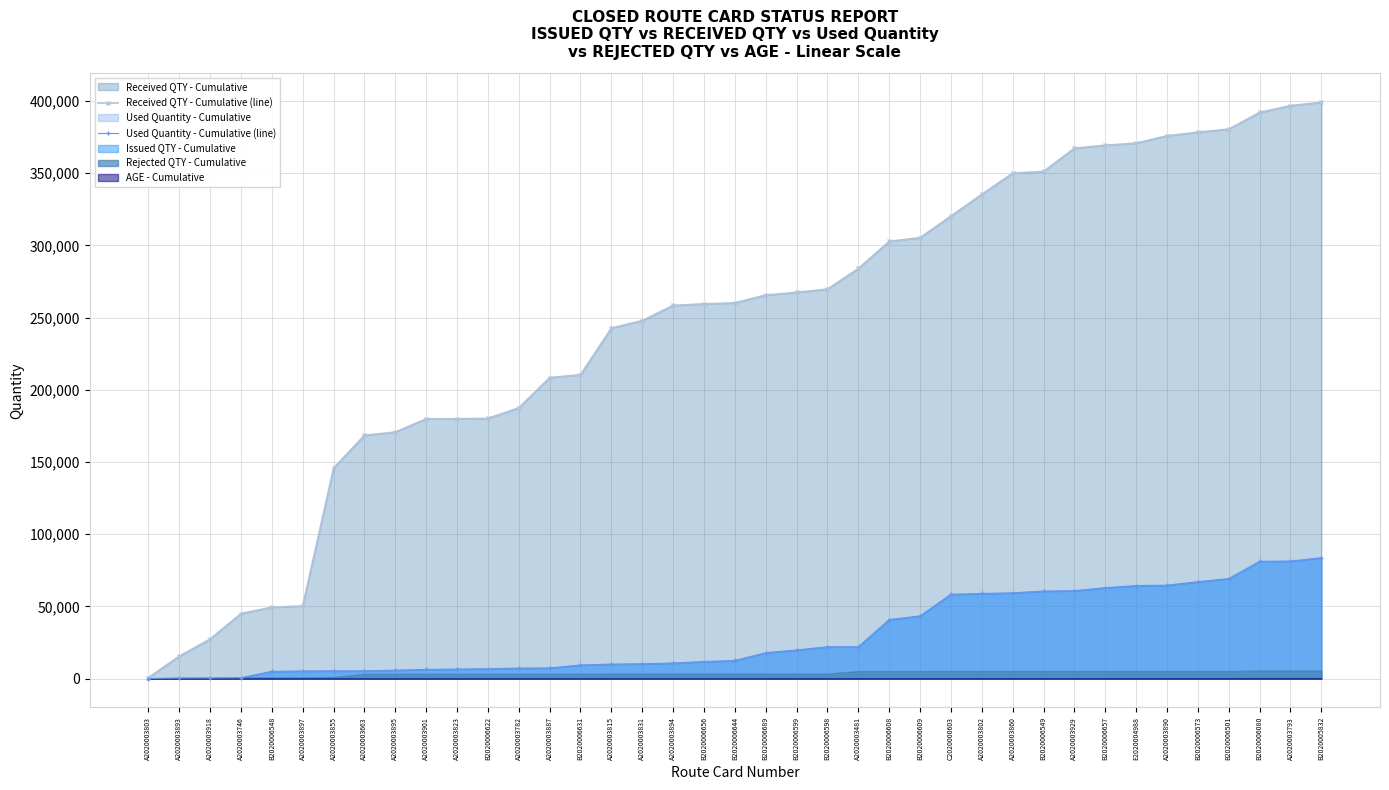

True or false: Received QTY - Cumulative (line) has a value of 375973.0 at A2020003890.

True